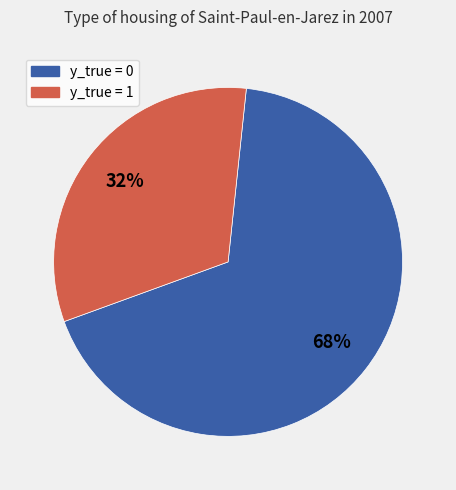

How many slices are in this pie chart?

2